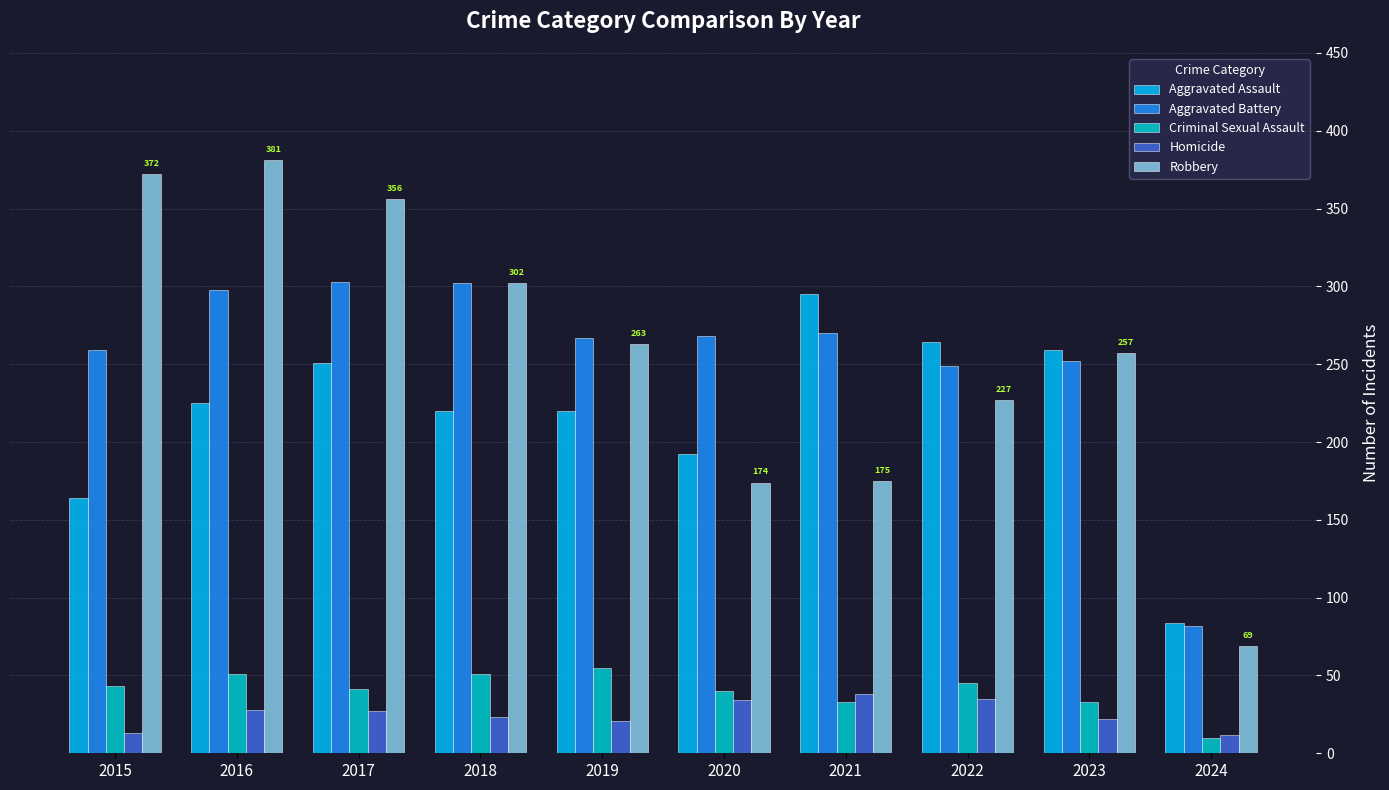

What is the sum of the Homicide values at 2017 and 2019?

48